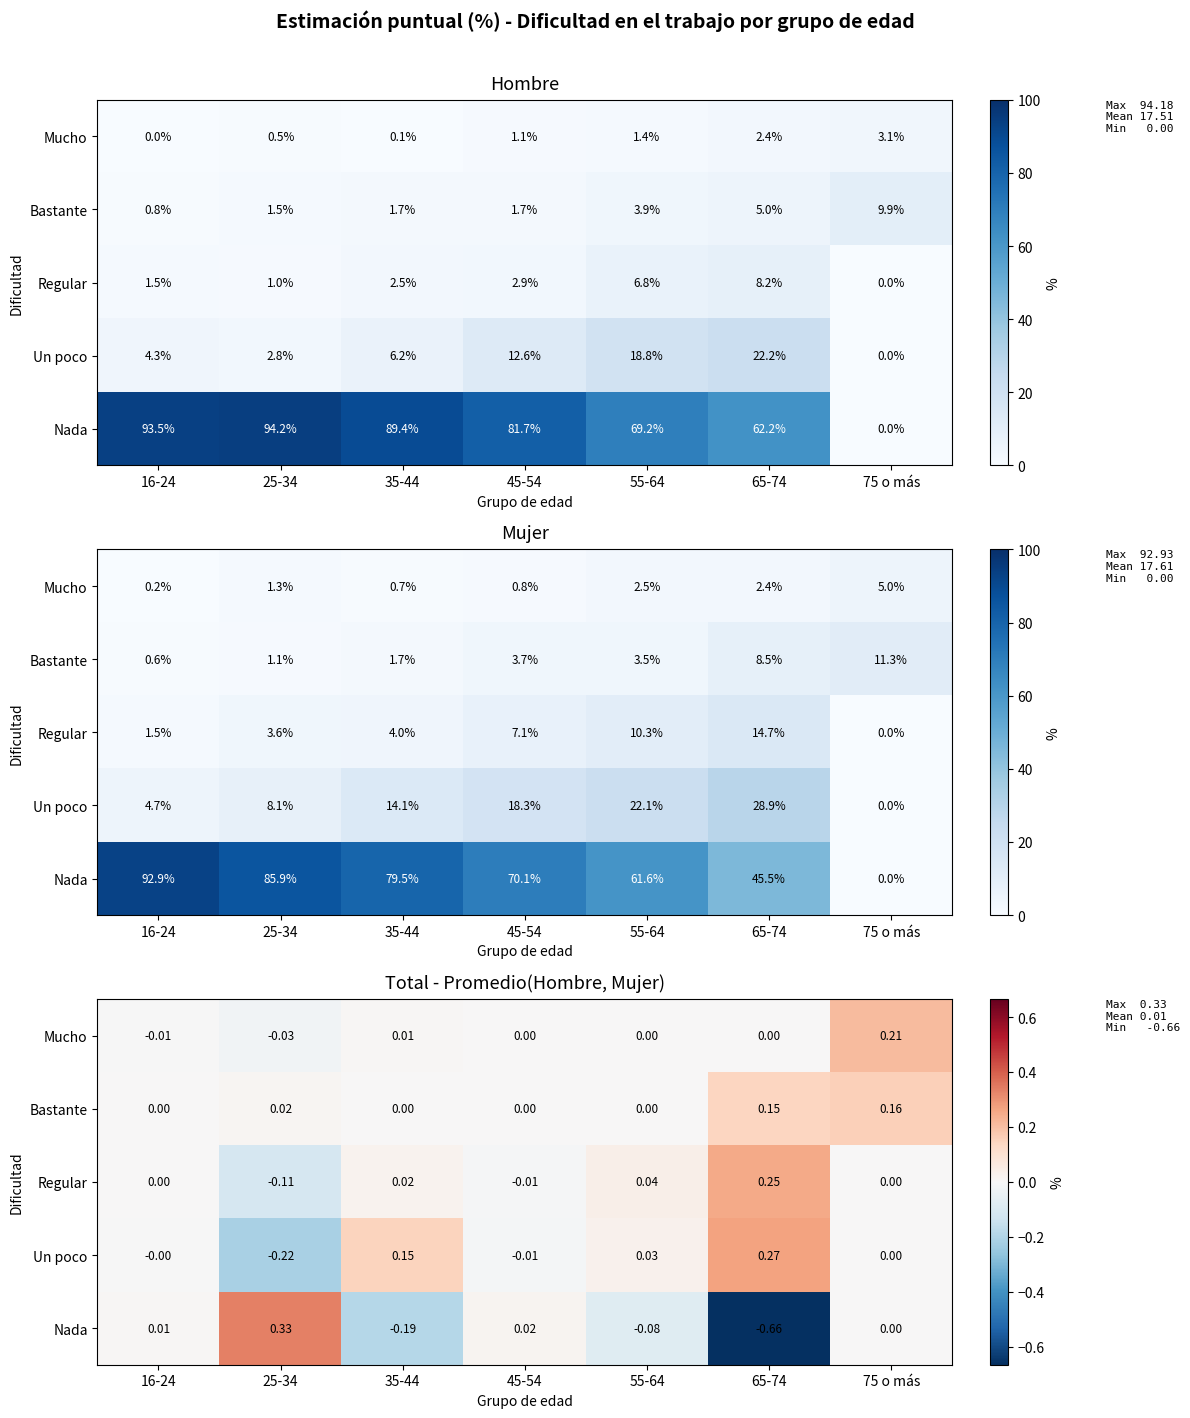

Count the number of data series in this chart.

5